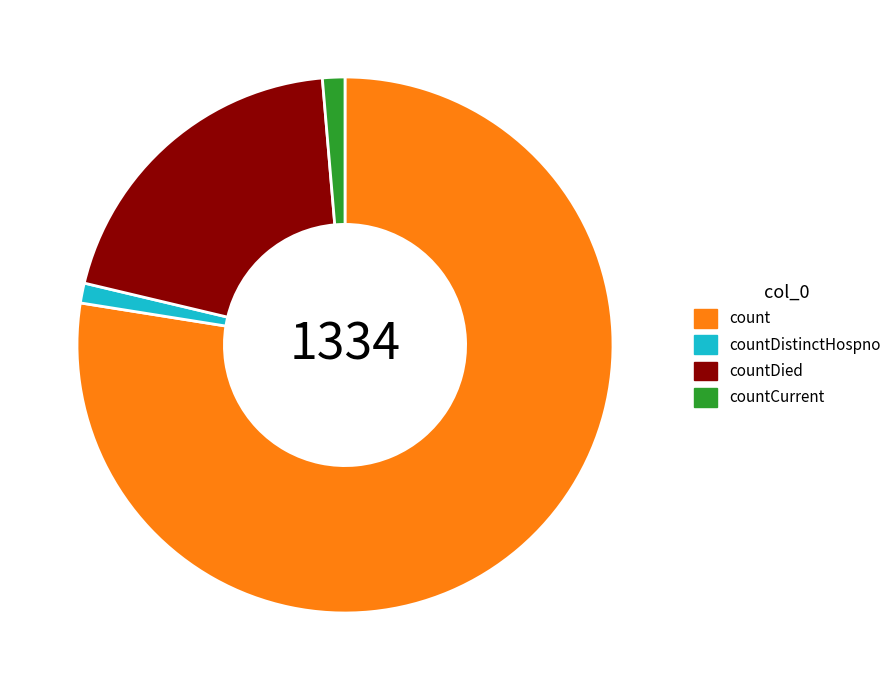

True or false: countCurrent accounts for 11% of the total.

False